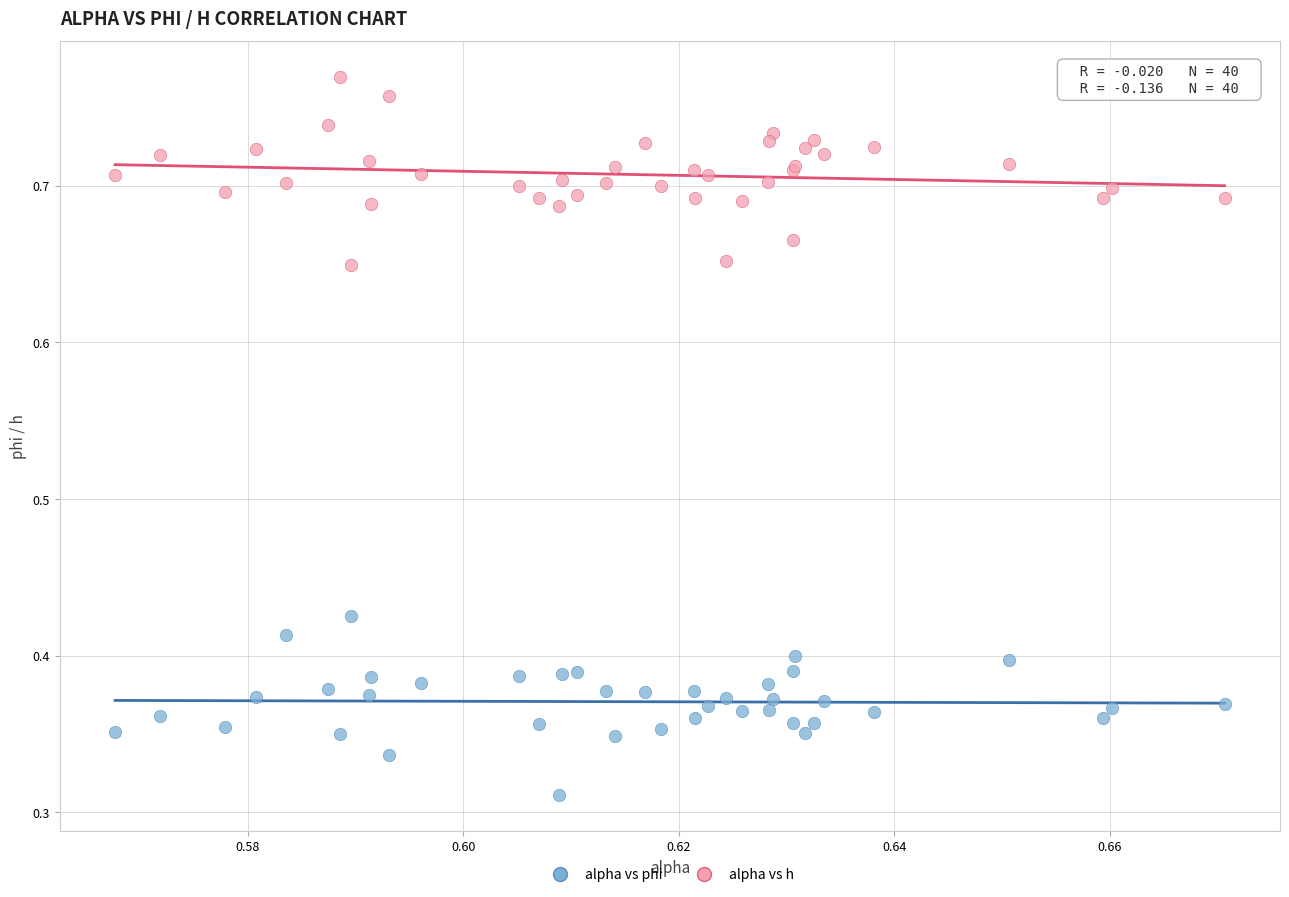

Which series contains the lowest Y value?

alpha vs phi